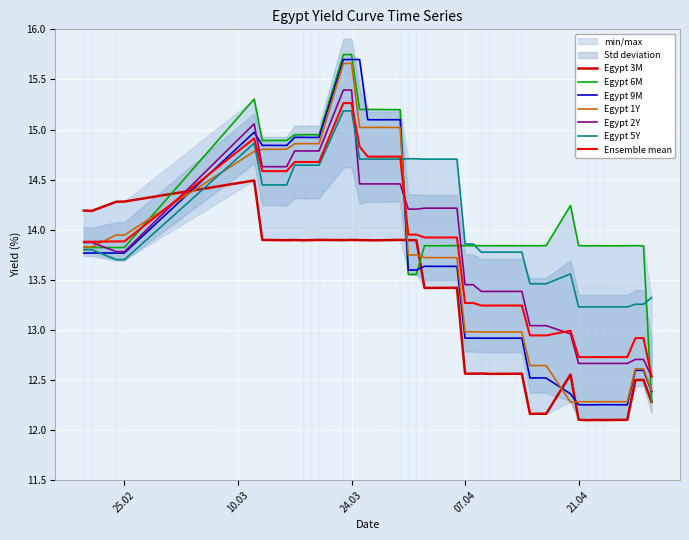

What is the difference between the maximum and minimum values in the Egypt 2Y series?

2.9